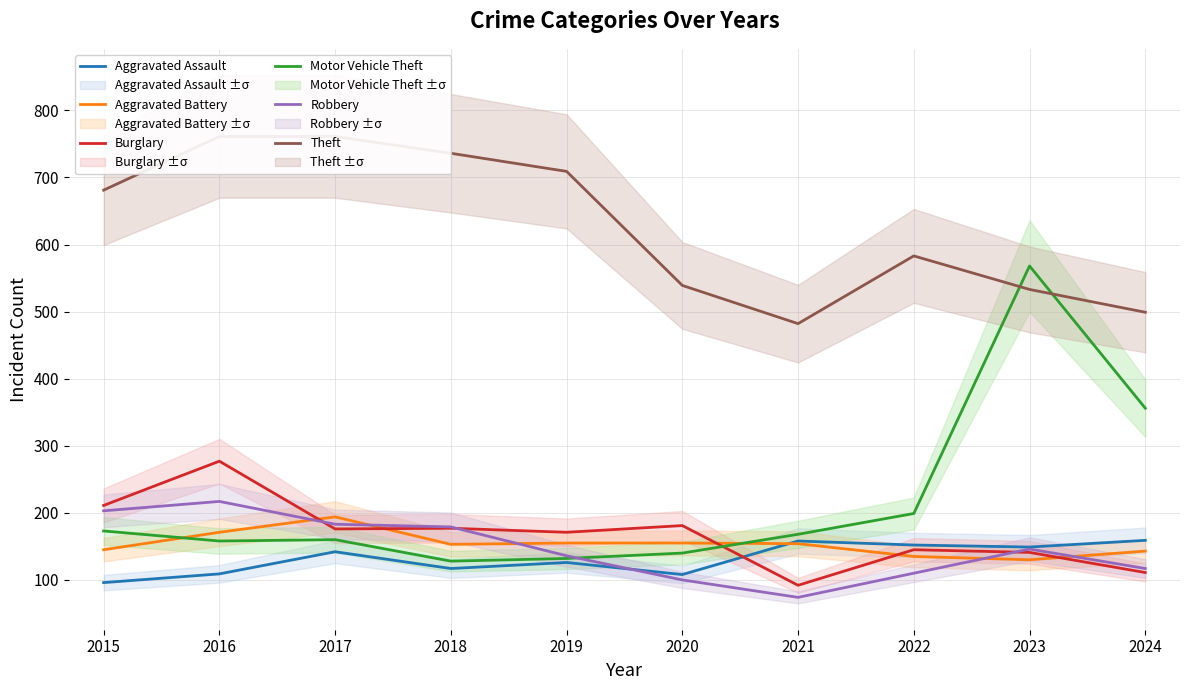

Between 2015 and 2020, which series saw the biggest shift?

Theft